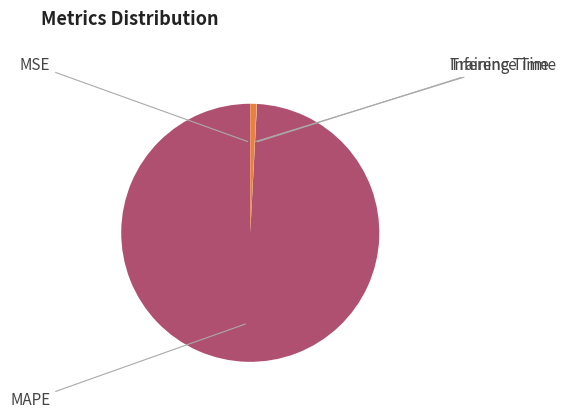

Is there any slice that represents more than half of the pie?

Yes